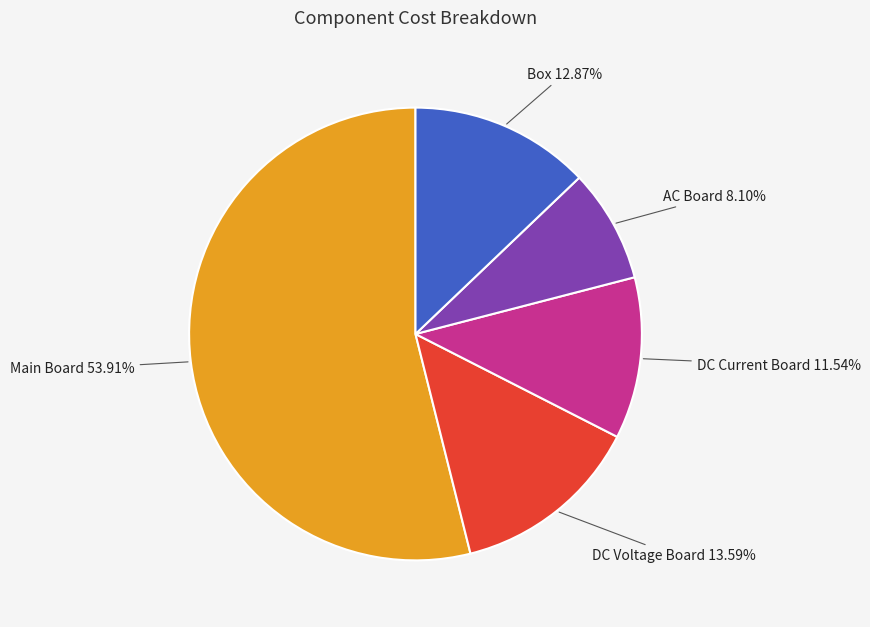

Do Box and AC Board together represent more than half of the pie?

No